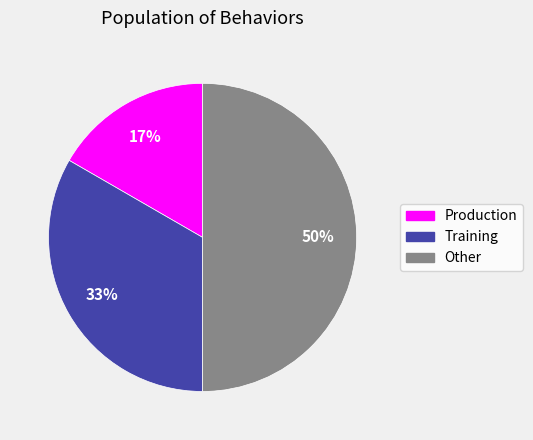

Which has a higher value, Training or Production?

Training